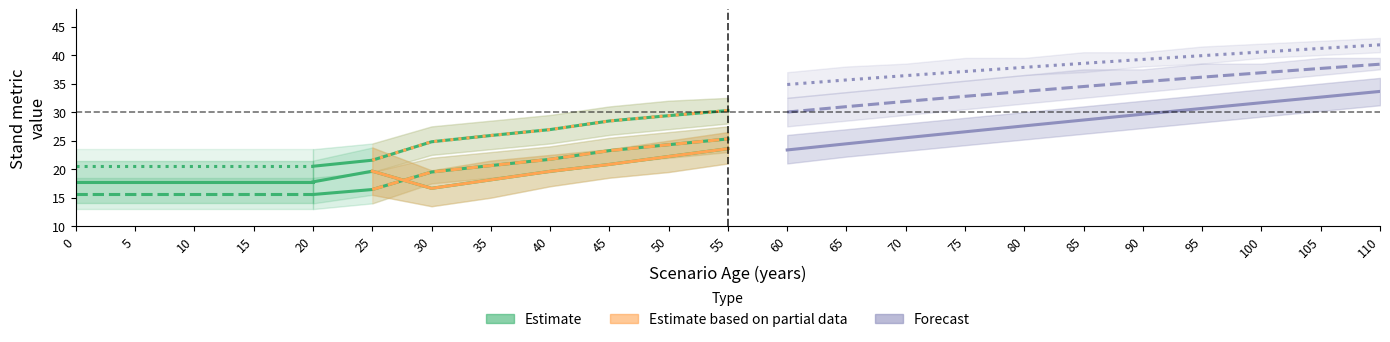

Reading left to right, what are all the values shown in this chart?

G: 0=17.8	5=17.8	10=17.8	15=17.8	20=17.8	25=19.6	30=16.6	35=18.1	40=19.6	45=20.8	50=22.2	55=23.6	60=23.4	65=24.4	70=25.5	75=26.6	80=27.6	85=28.6	90=29.6	95=30.6	100=31.6	105=32.6	110=33.6
dg: 0=15.6	5=15.6	10=15.6	15=15.6	20=15.6	25=16.4	30=19.5	35=20.6	40=21.7	45=23.2	50=24.3	55=25.3	60=30.0	65=31.0	70=31.9	75=32.8	80=33.6	85=34.5	90=35.3	95=36.1	100=36.9	105=37.7	110=38.4
Do: 0=20.5	5=20.5	10=20.5	15=20.5	20=20.5	25=21.6	30=24.8	35=25.9	40=26.9	45=28.4	50=29.4	55=30.3	60=34.8	65=35.6	70=36.4	75=37.1	80=37.9	85=38.5	90=39.2	95=39.9	100=40.5	105=41.2	110=41.8